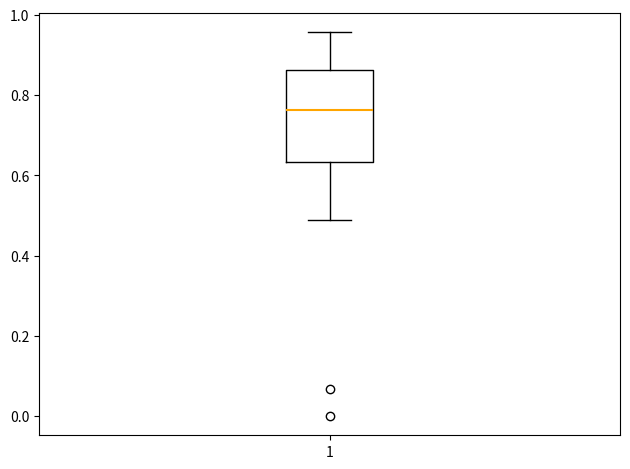

Read this box plot against the y-axis: the position of the median line, the range covered by the box, and the ends of both whiskers. The values are not printed on the chart, so give them approximately, as read against the axis.

median 0.76, box 0.64 to 0.86, whiskers 0.48 to 0.96